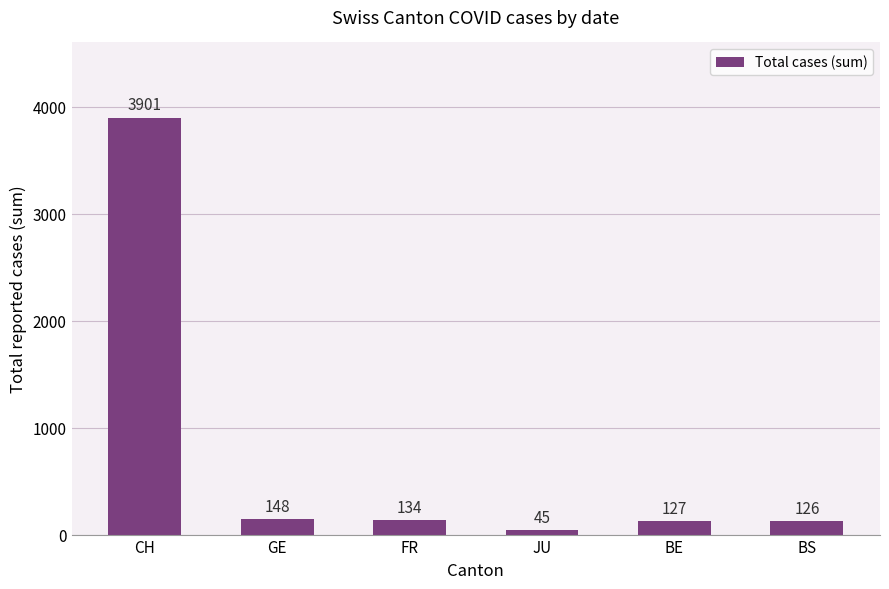

How many data points are less than 134?

3